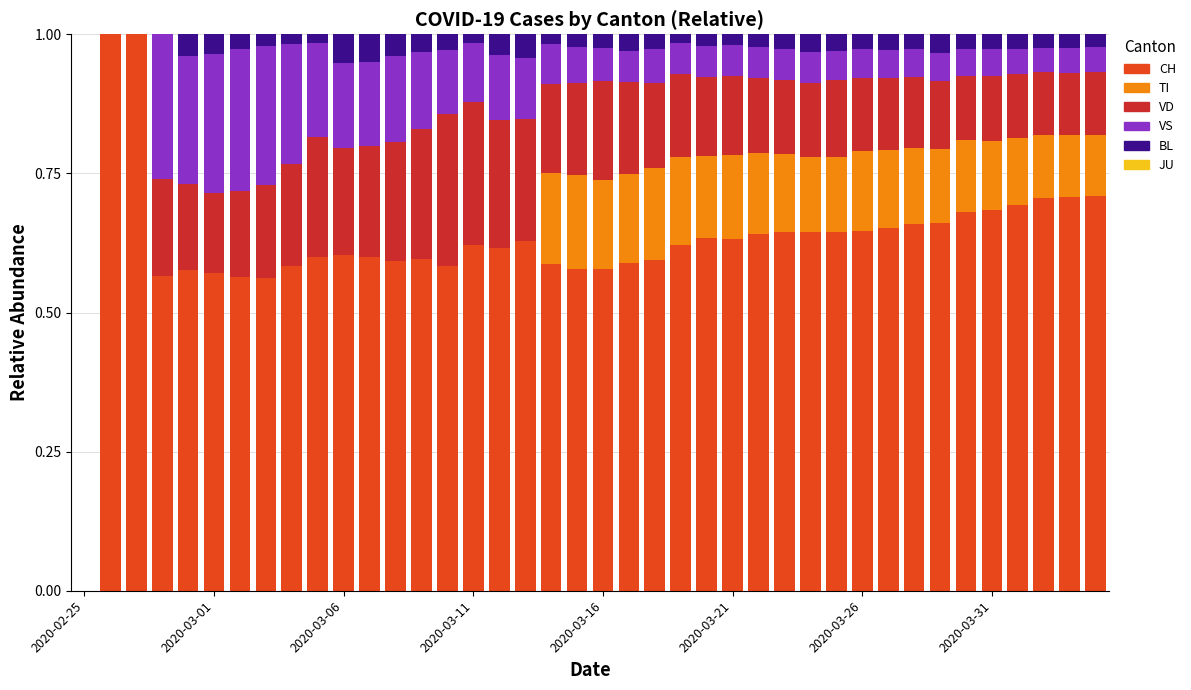

What is the highest value of the CH series?

1.0